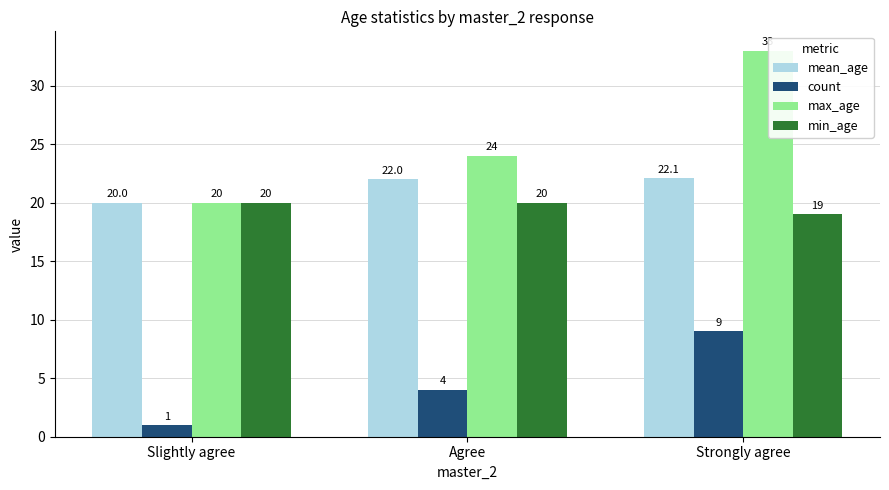

How many values in the mean_age series are below 22?

1